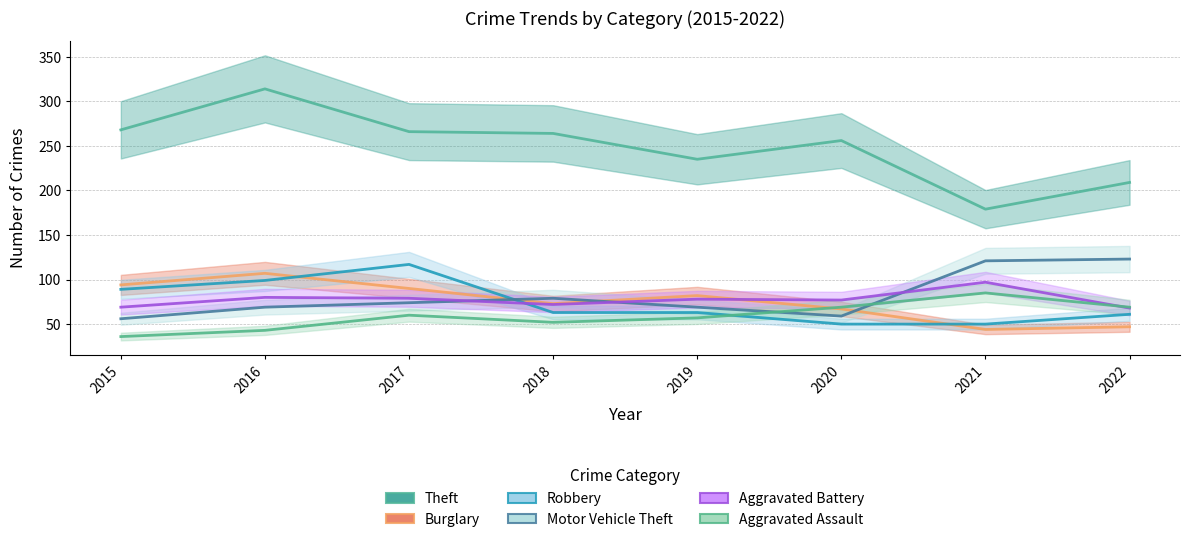

At which label is Burglary closest to 75?

2018